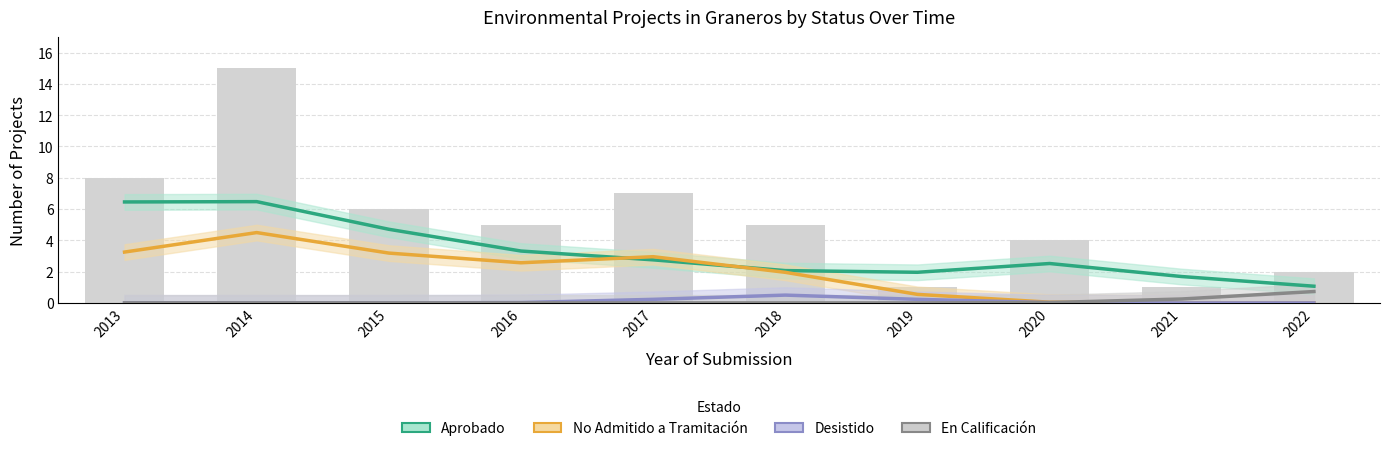

How many values in En Calificación are above zero?

1